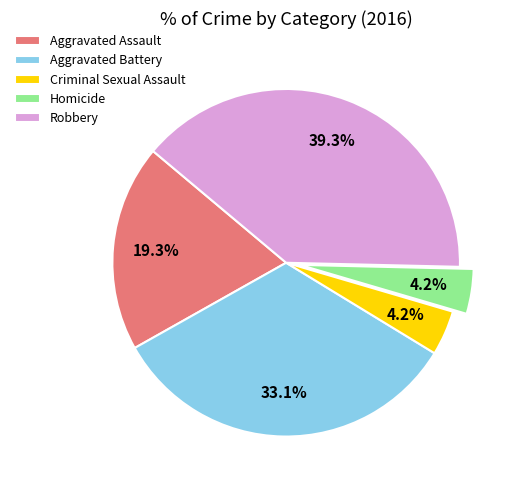

Count the number of slices in the pie.

5